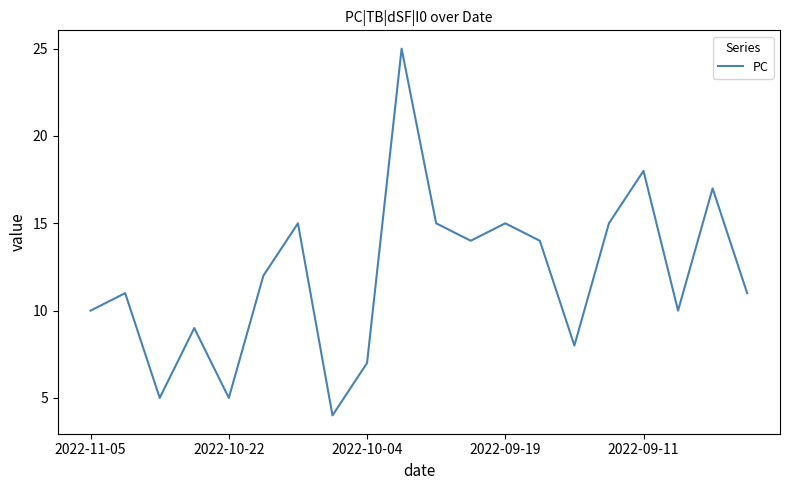

What is the difference between the maximum and minimum values?

21